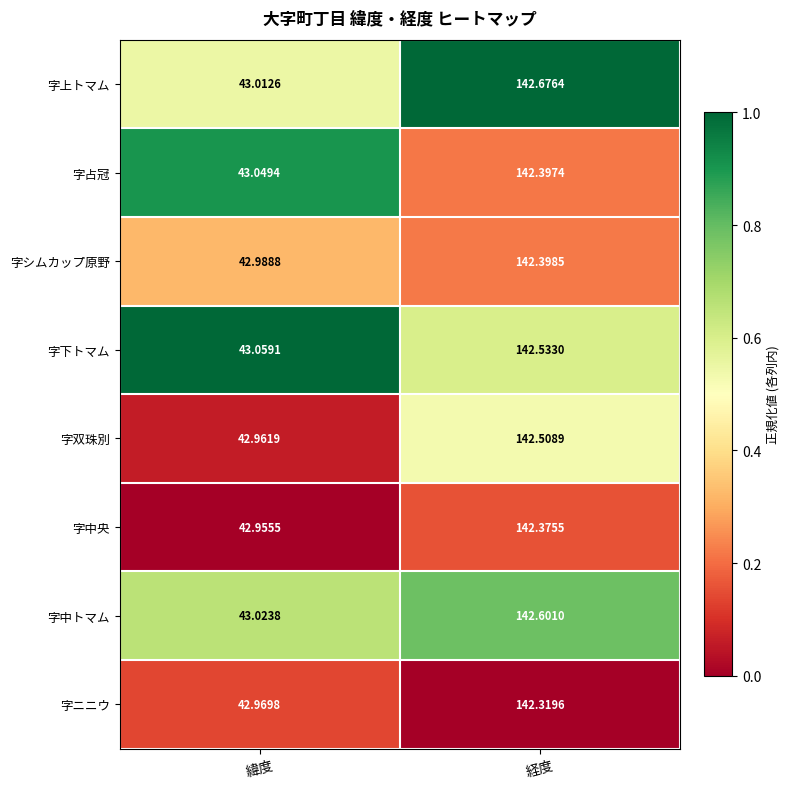

Which series has the largest total across all categories?

字上トマム